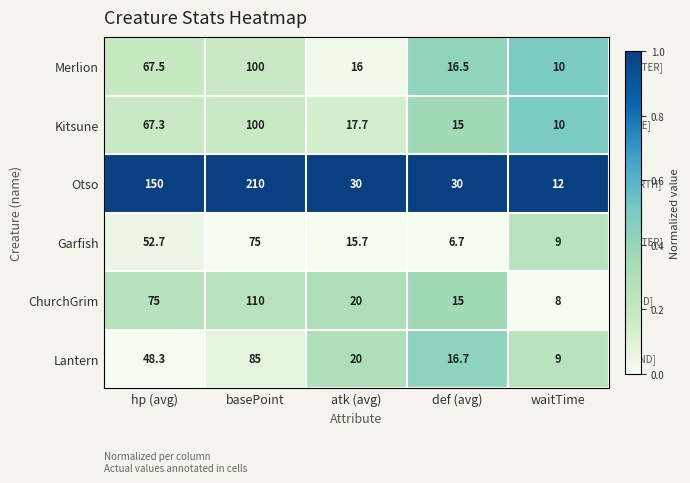

Which series has the largest total across all categories?

Otso